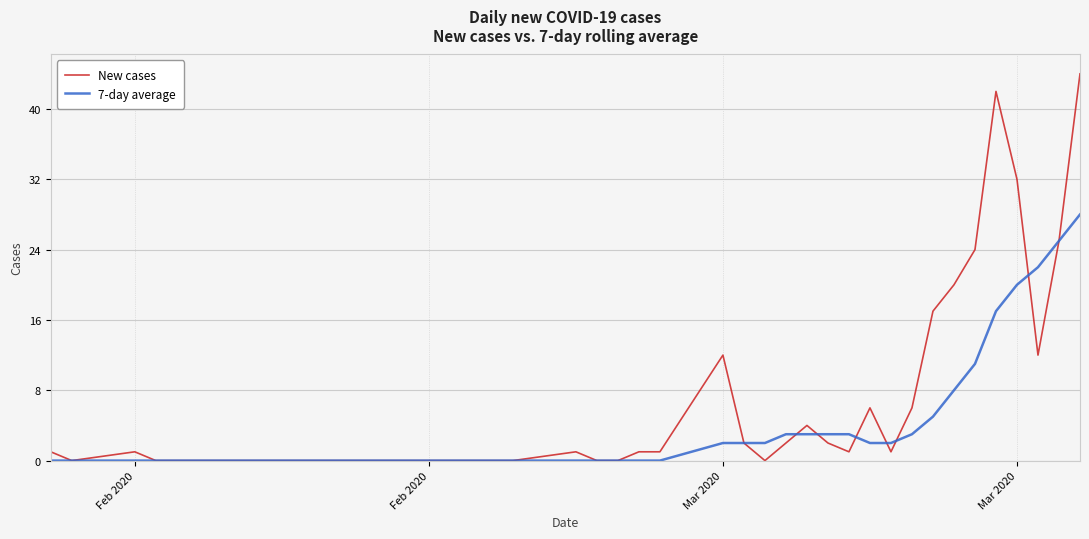

Which series has the largest total across all categories?

New cases